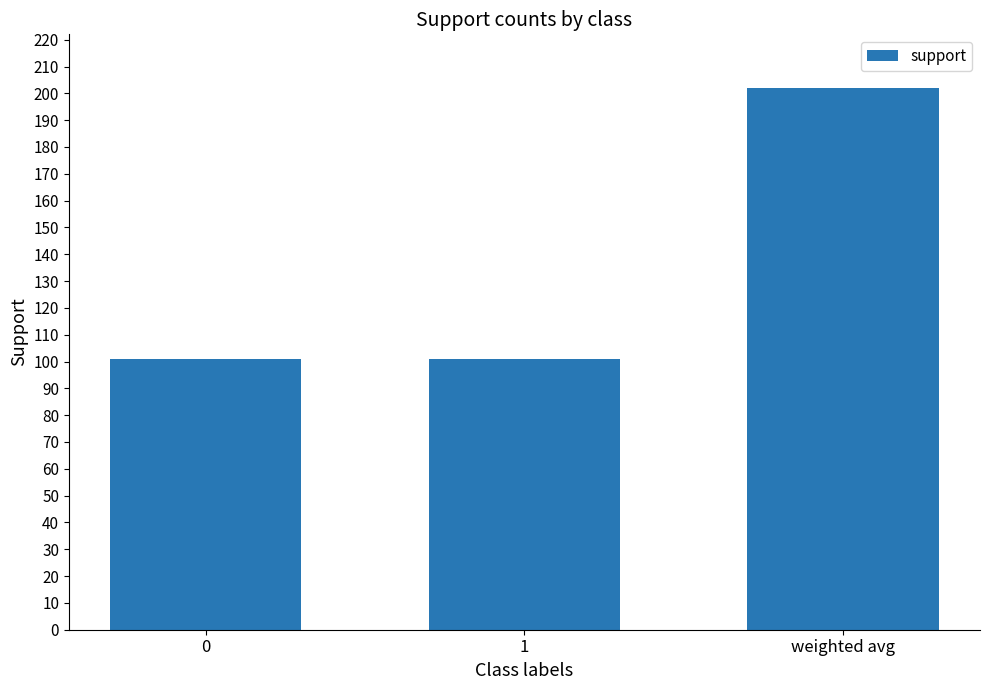

What is the ratio of the value at 0 to the value at 1?

1.0